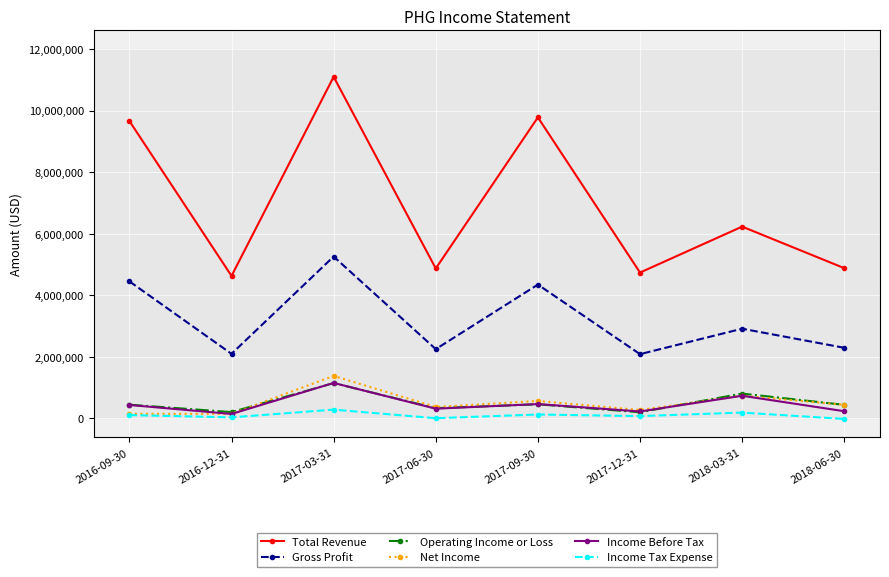

What is the difference between the Total Revenue values at 2017-03-31 and 2017-06-30?

6224700